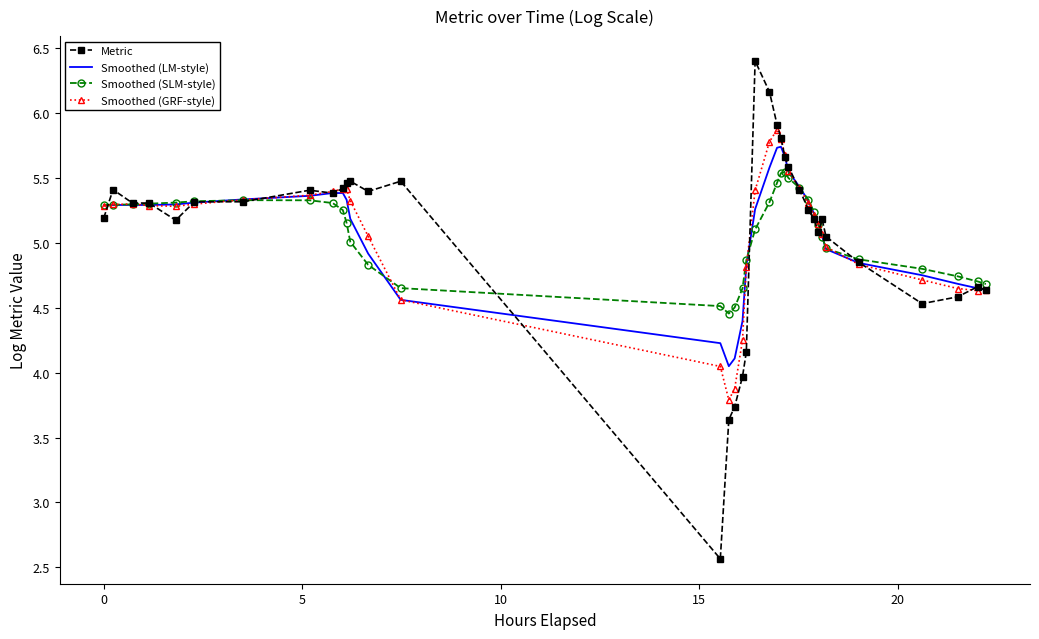

In Smoothed (SLM-style), how many points are higher than both neighbors (excluding endpoints)?

2